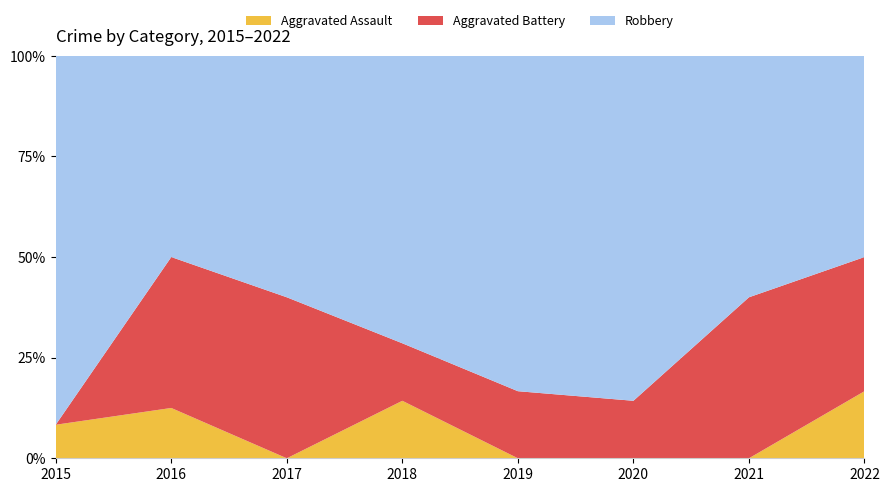

Reading right to left, what are all the values shown in this chart?

Aggravated Assault: 1	0	0	0	2	0	1	1
Aggravated Battery: 2	2	1	1	2	2	3	0
Robbery: 3	3	6	5	10	3	4	11